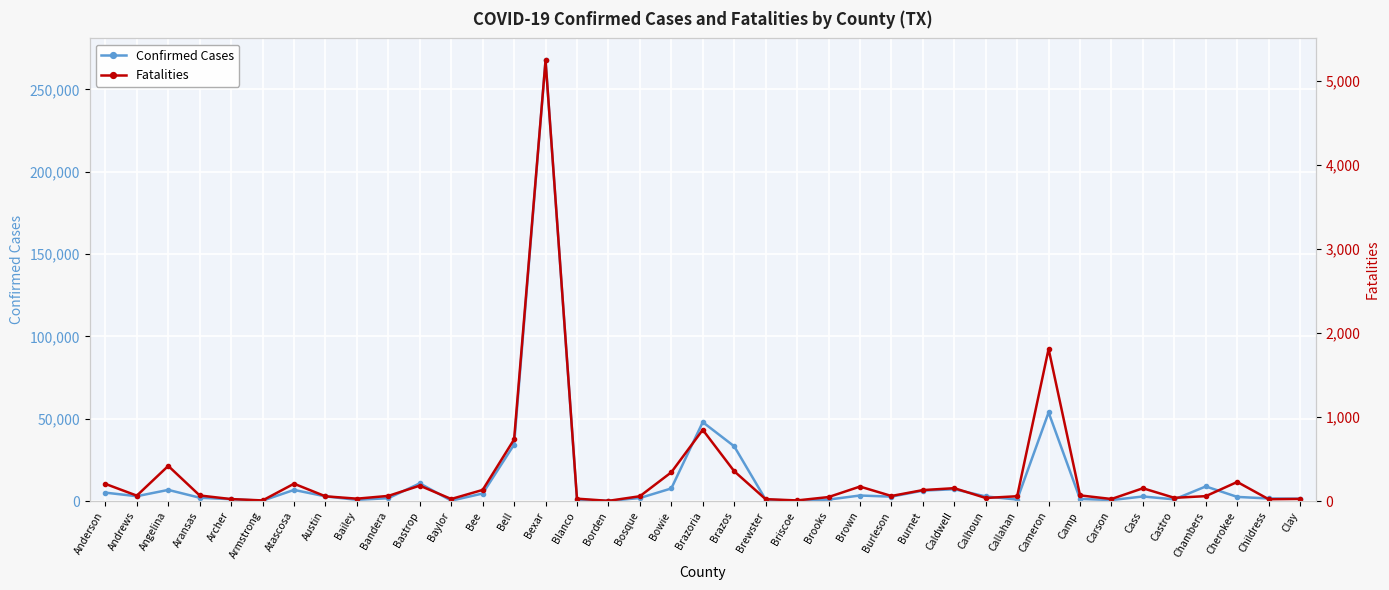

What is the difference between the second highest and second lowest values in the Confirmed Cases series?

53654